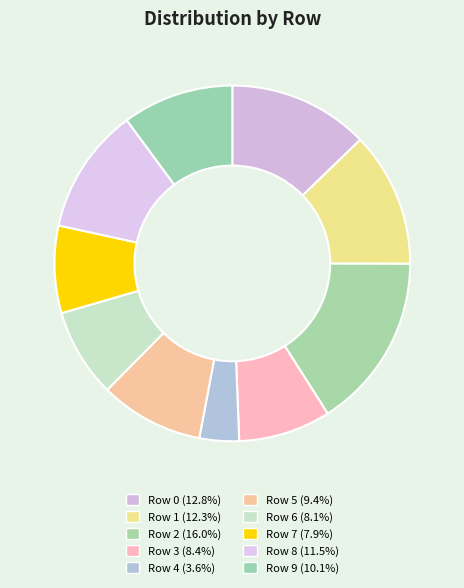

How many segments does this pie chart have?

10